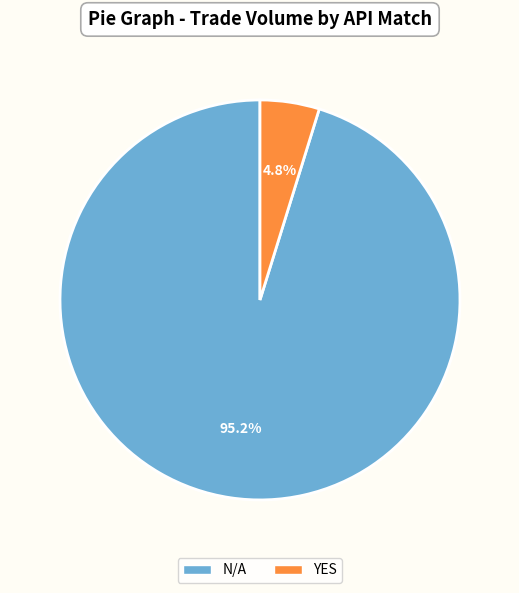

Is there any slice that represents more than half of the pie?

Yes